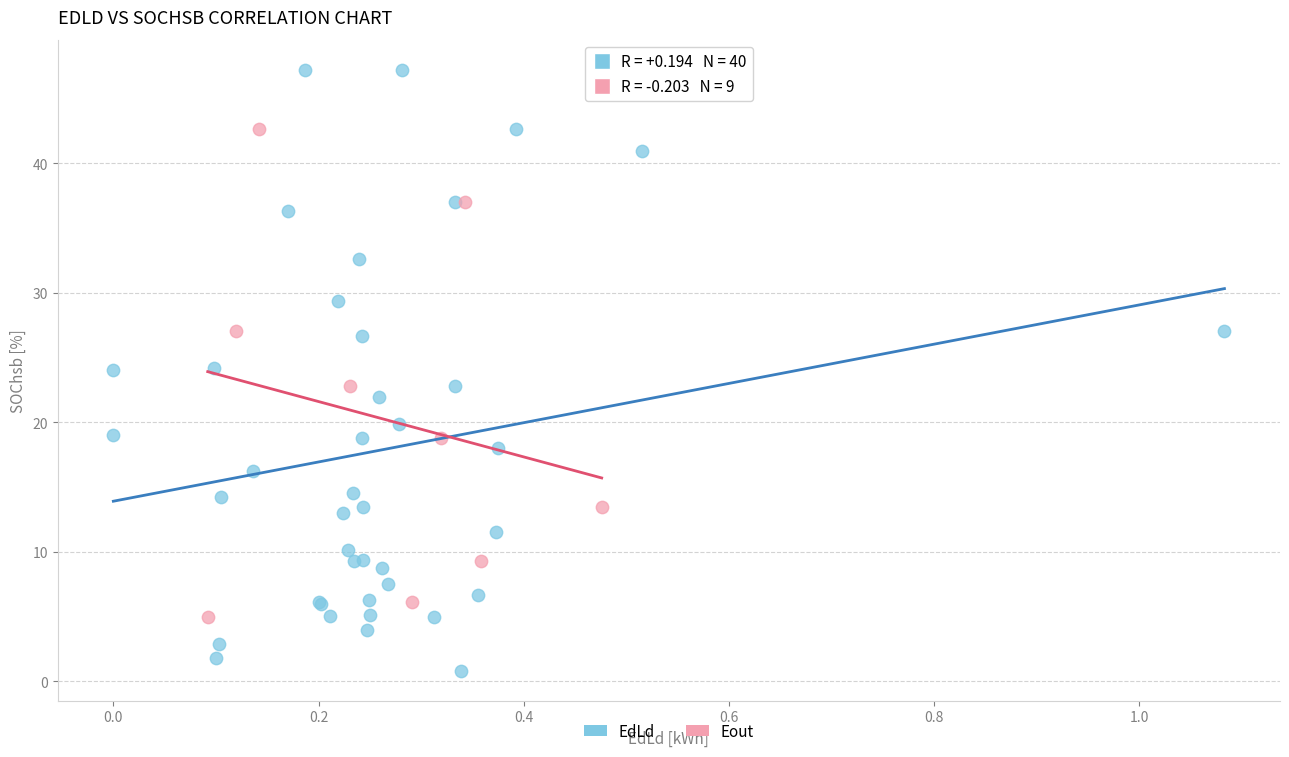

Which series reaches the minimum Y coordinate?

EdLd